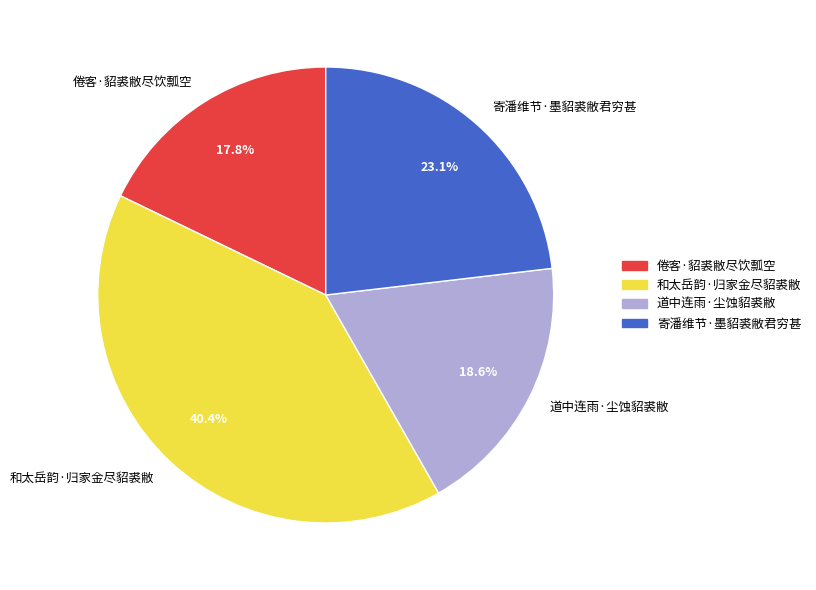

To the nearest percent, what portion does 道中连雨·尘蚀貂裘敝 represent?

19%